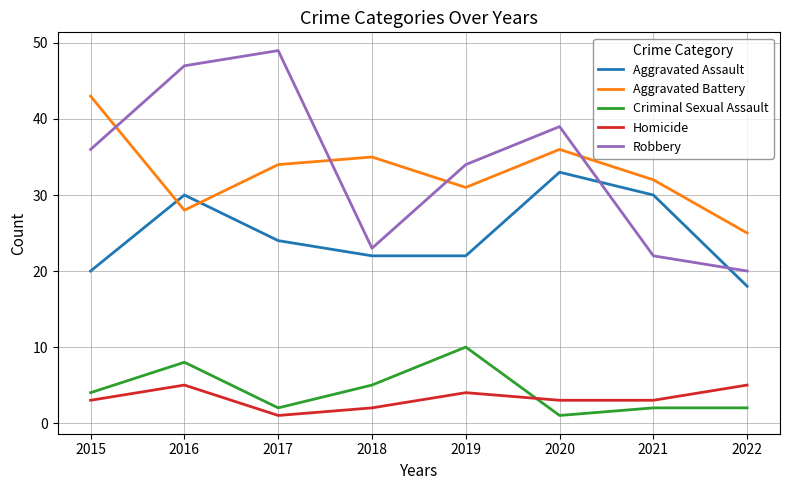

What is the difference between the maximum and minimum values in the Homicide series?

4